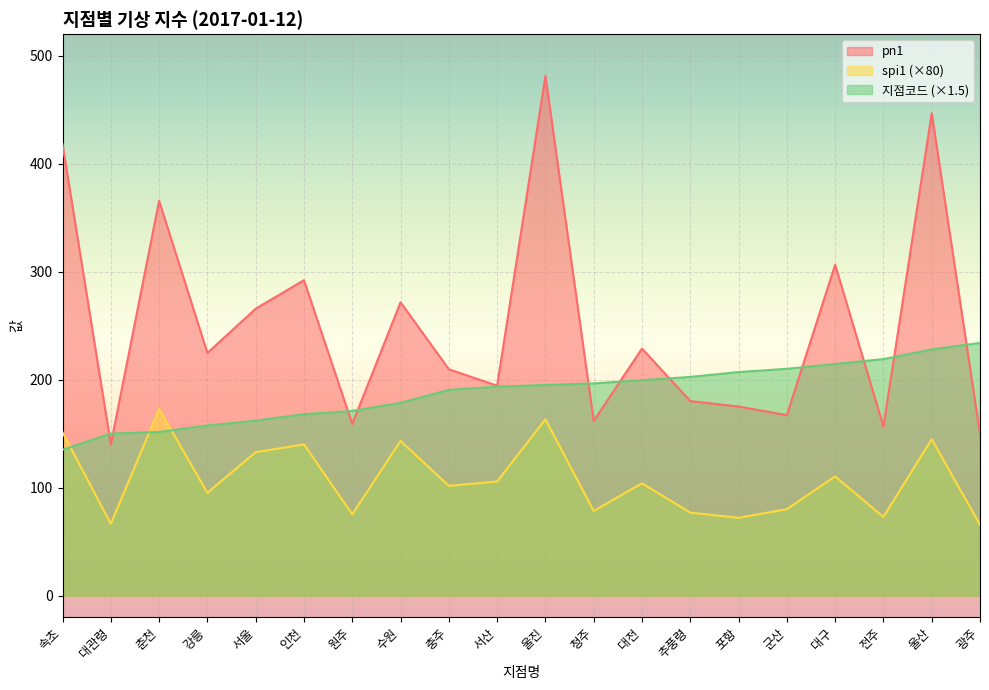

At which label is 지점코드 closest to 184?

수원